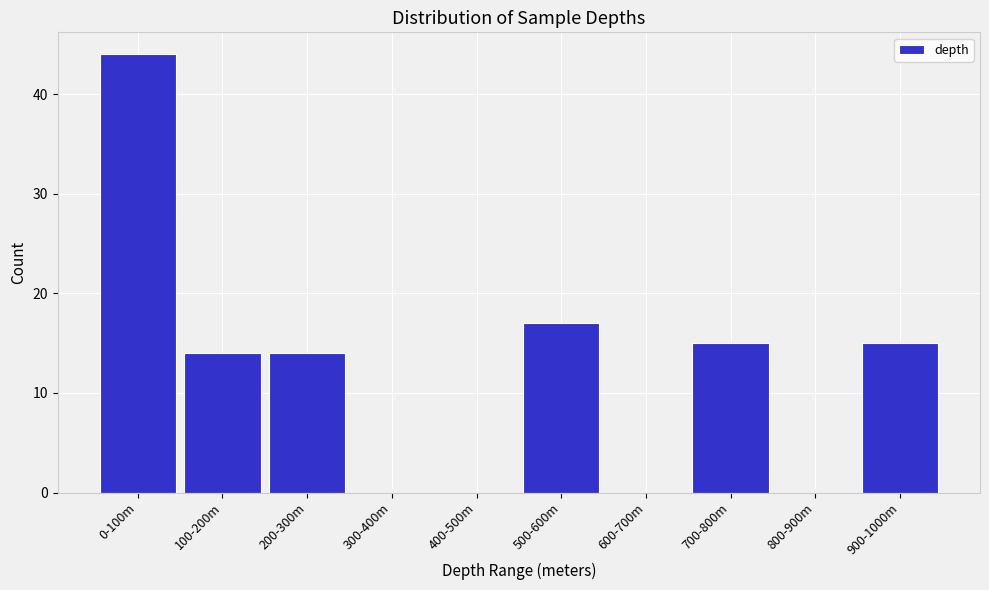

Reading left to right, extract all data points from this chart.

0-100m=44	100-200m=14	200-300m=14	300-400m=0	400-500m=0	500-600m=17	600-700m=0	700-800m=15	800-900m=0	900-1000m=15